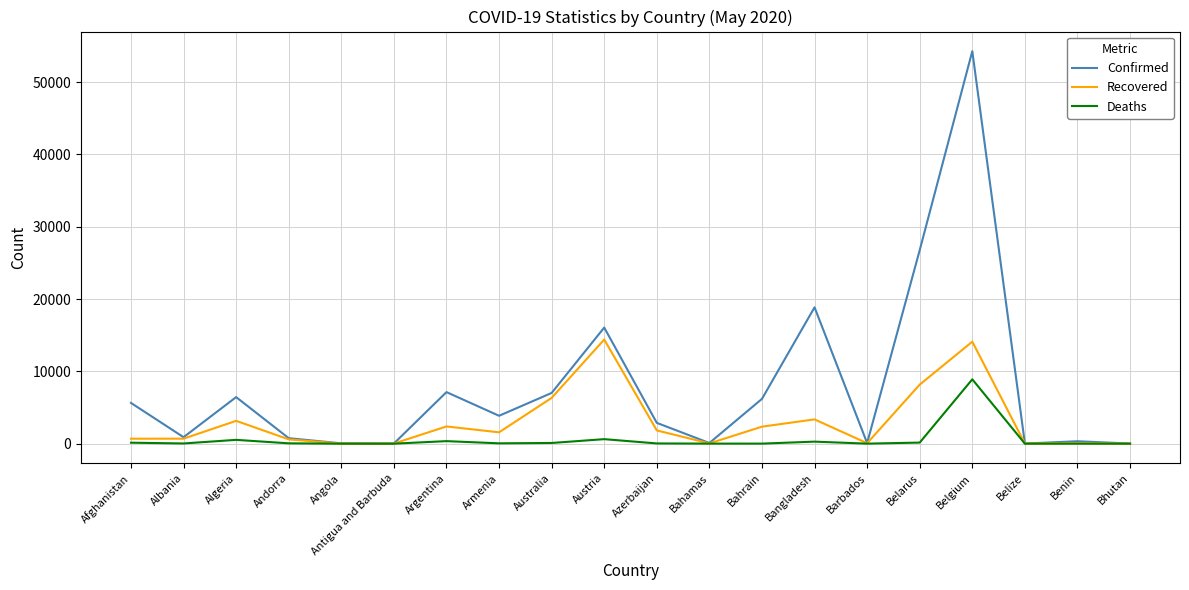

What is the sum of all Deaths values?

11280